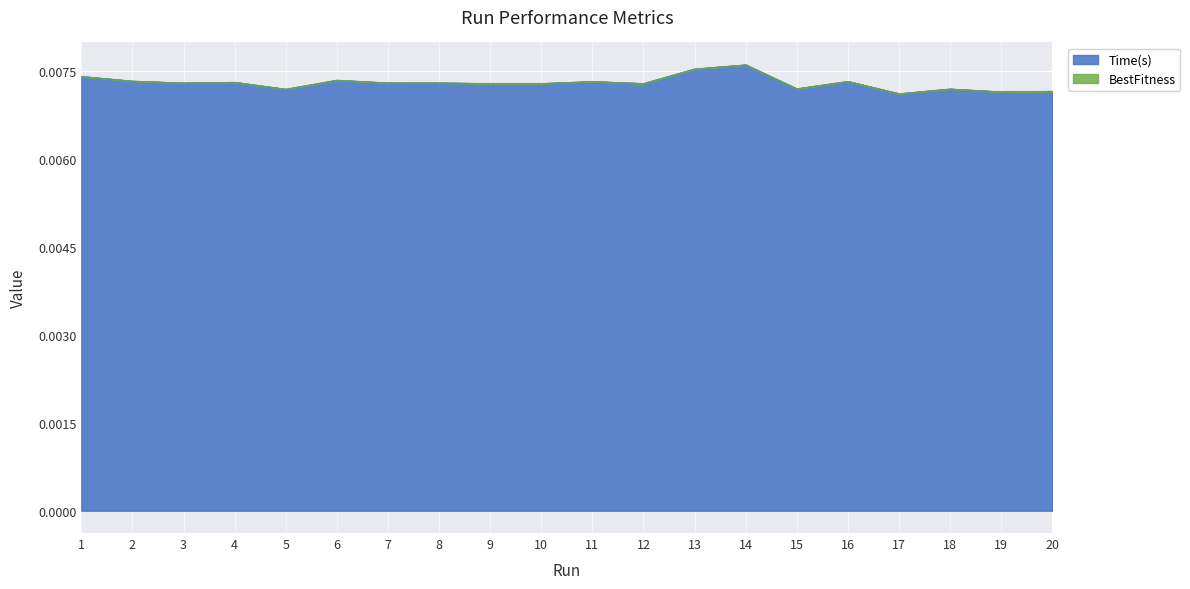

At which label is the value closest to 0?

17